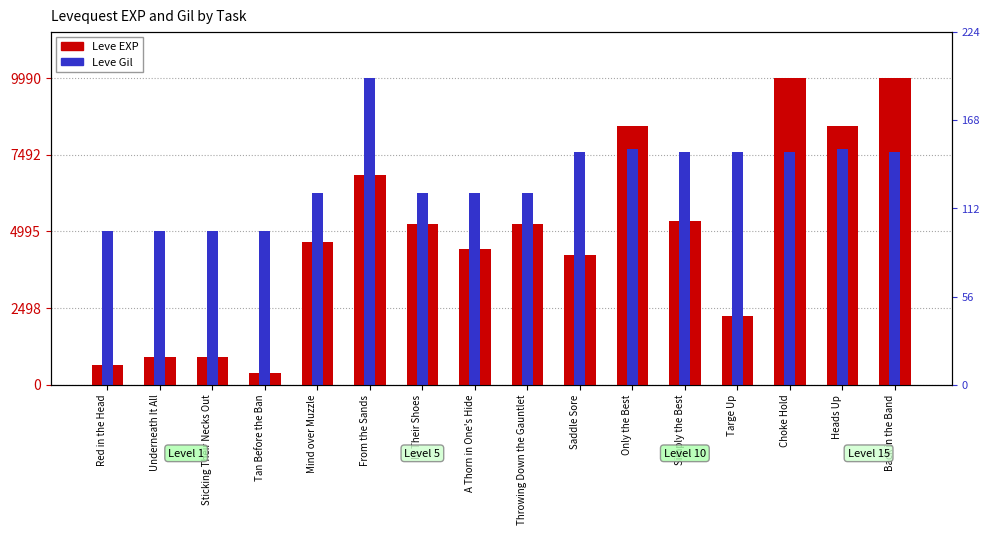

What is the minimum value for Leve EXP?

370.0